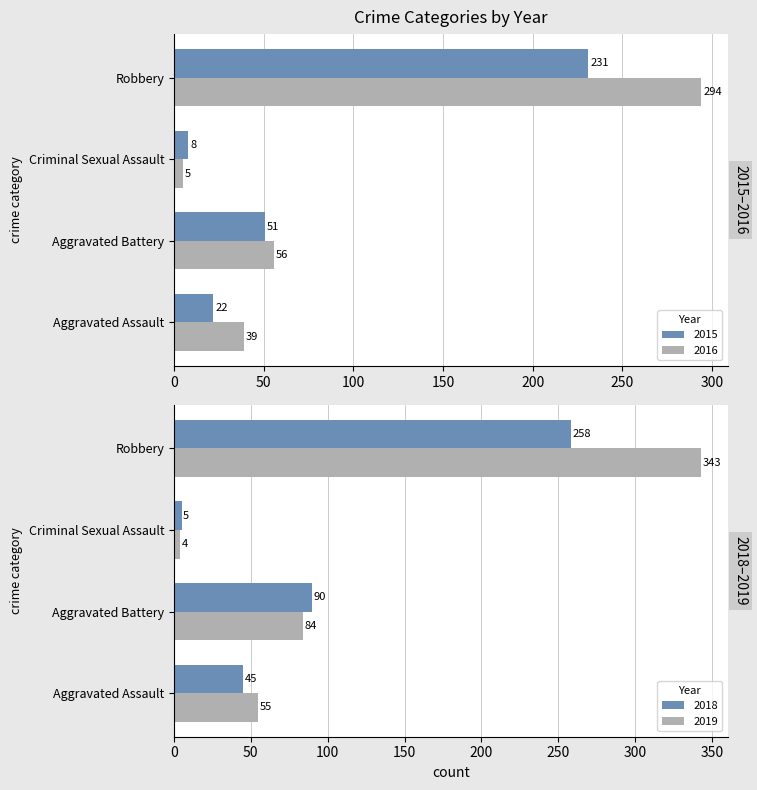

Is it true that 2019 equals 4 at Criminal Sexual Assault?

True